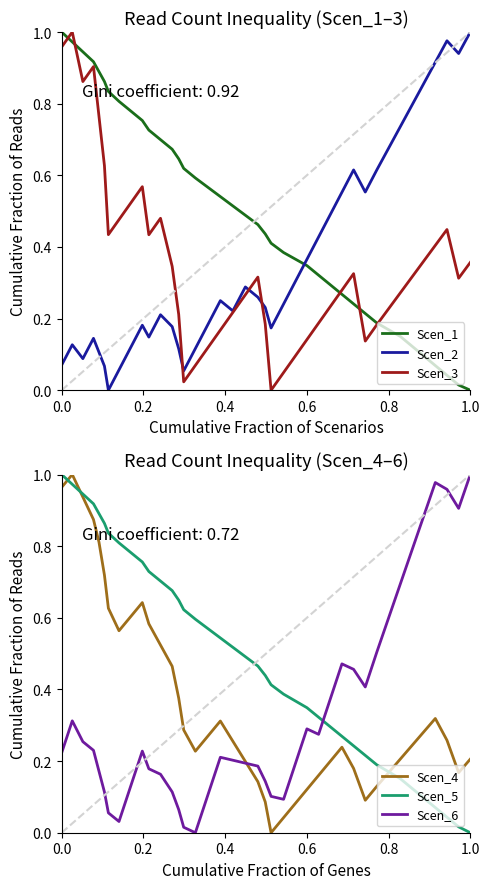

The Scen_1 series shows 0.7 at 0.0. True or false?

False